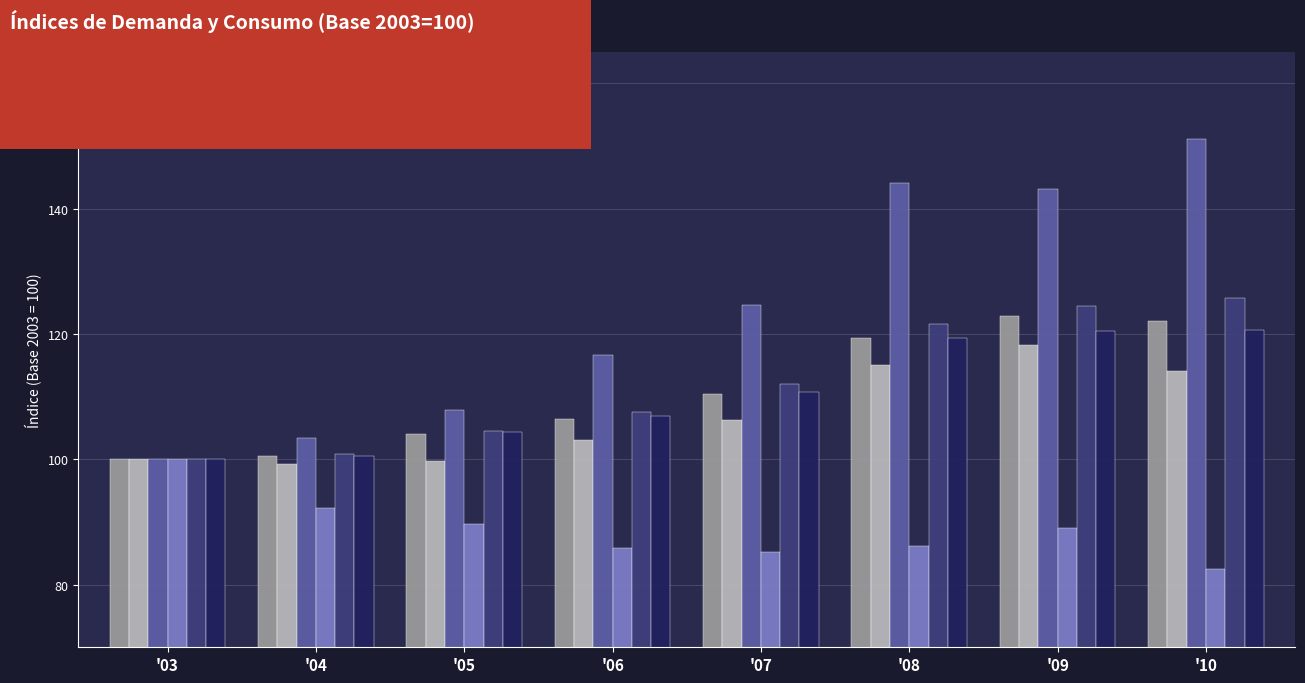

Does the chart contain stacked bars?

No